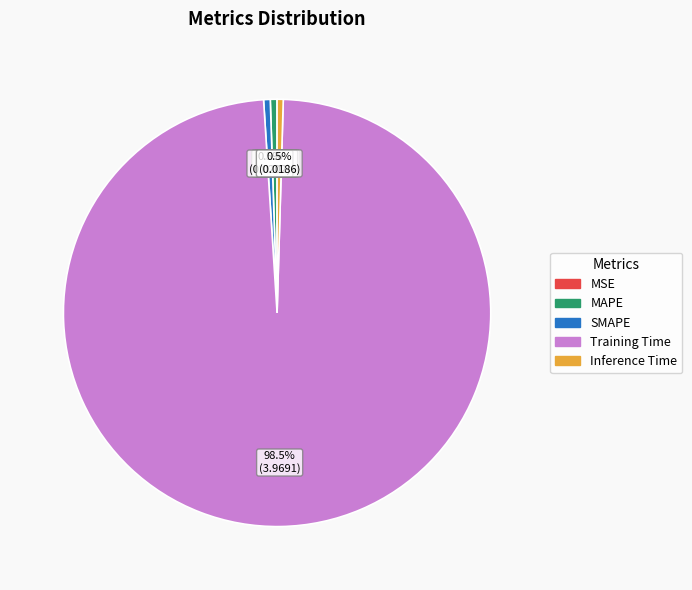

Does any single category account for the majority?

Yes